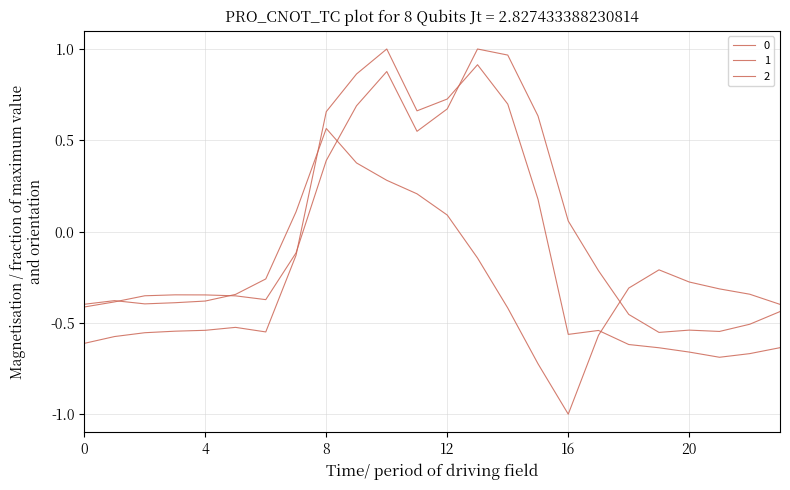

How many lines are shown in the chart?

3